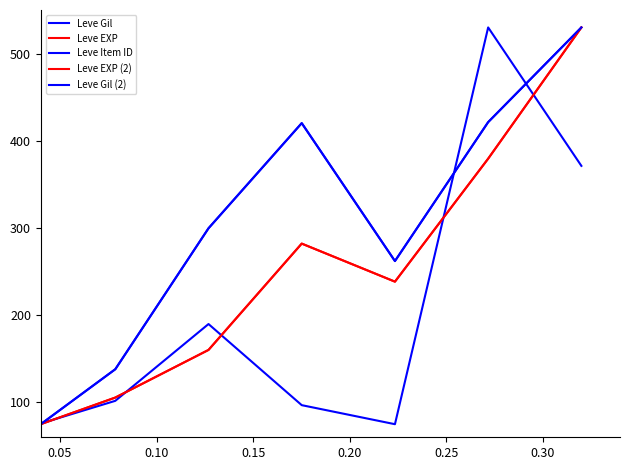

Does the chart display data point markers on the line(s)?

No